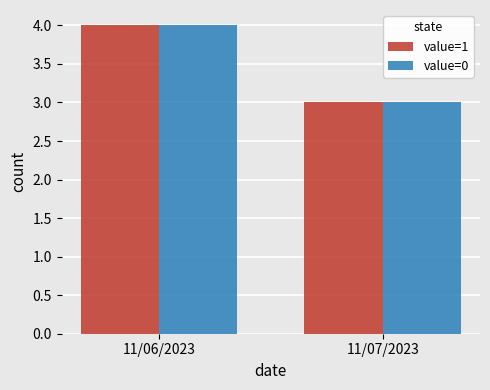

Does the chart contain stacked bars?

No